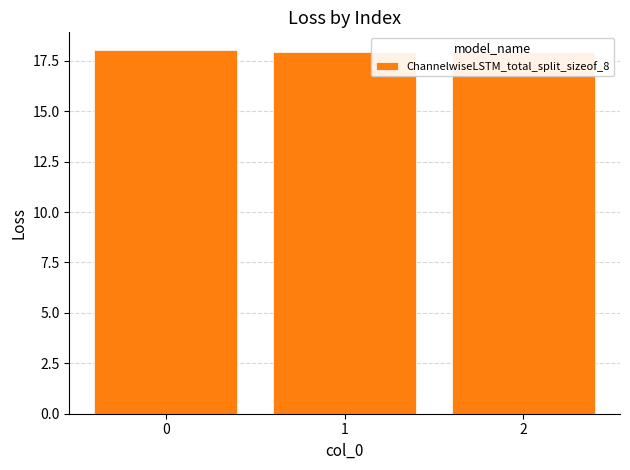

Is it true that the value at 2 is 6.0?

False